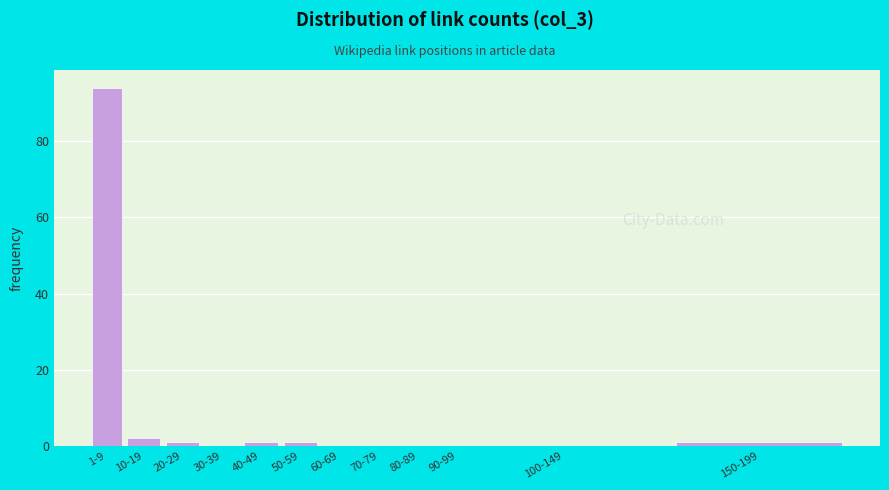

Reading left to right, list all the values displayed in this chart.

1-9=94	10-19=2	20-29=1	30-39=0	40-49=1	50-59=1	60-69=0	70-79=0	80-89=0	90-99=0	100-149=0	150-199=1